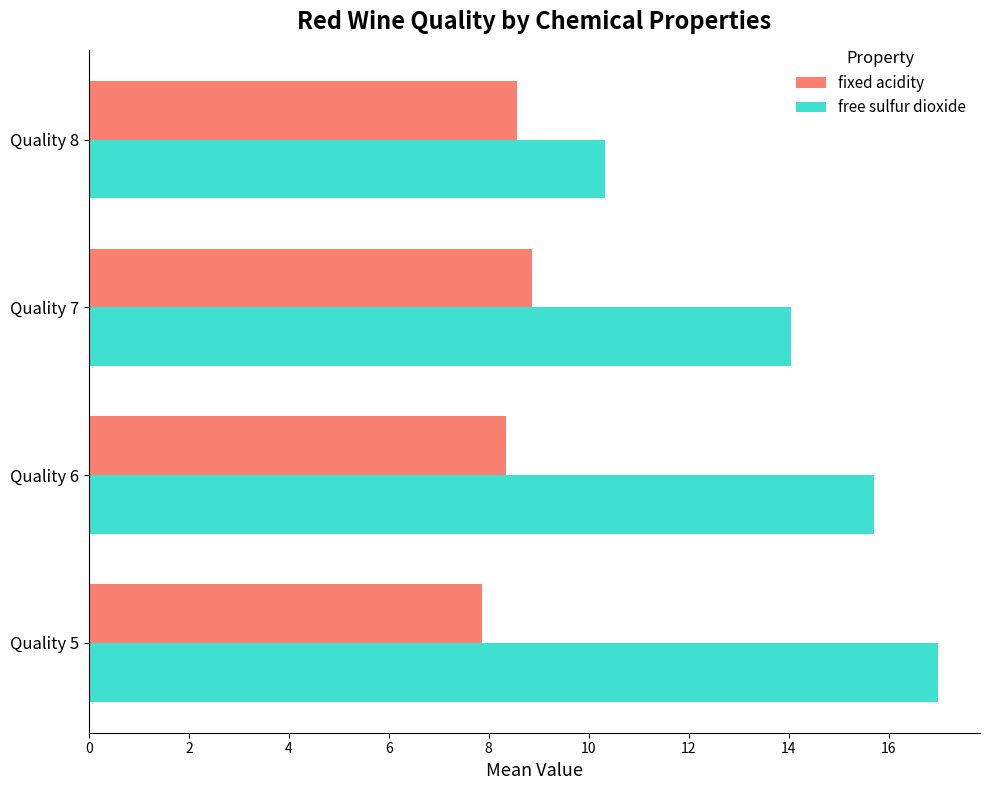

How many data points in fixed acidity are above 8?

3